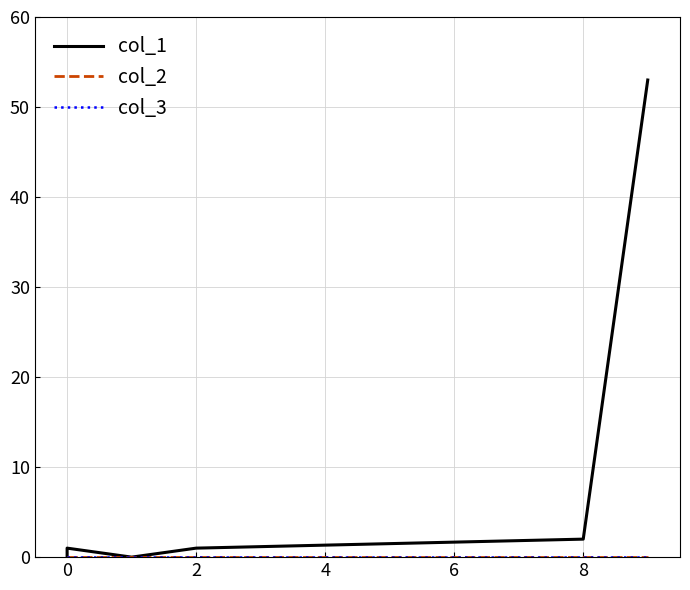

The col_2 series shows 0 at 0. True or false?

True